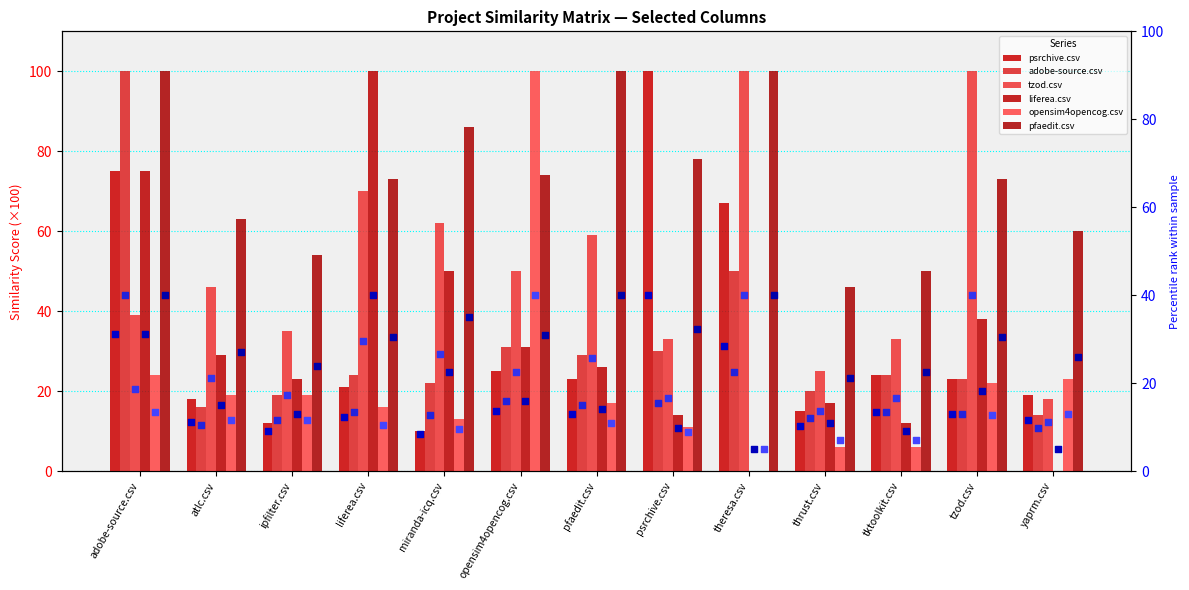

Which series has the widest spread of Y values?

liferea.csv